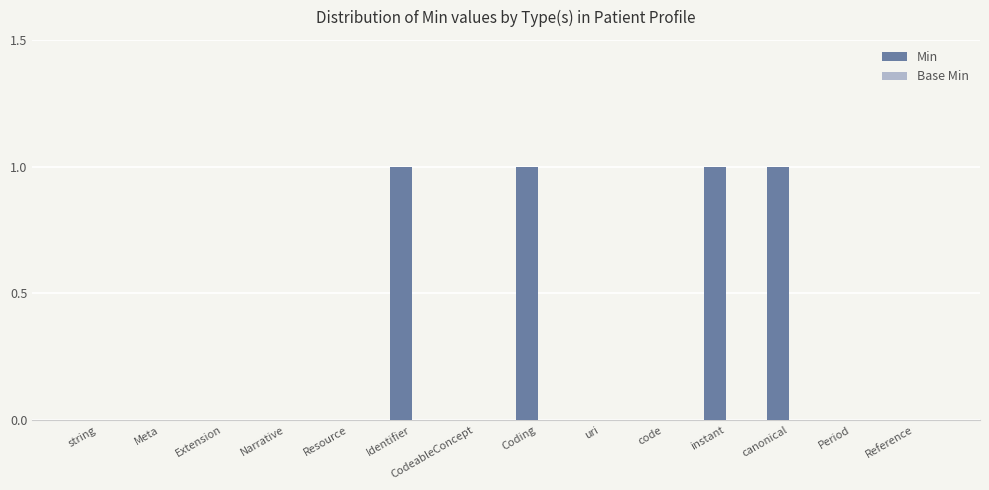

What is the sum of all values?

4